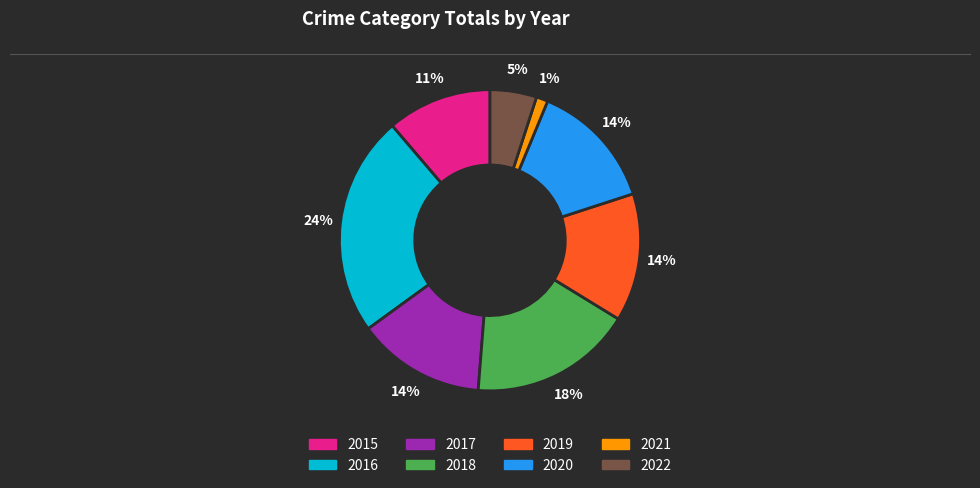

Do 2021 and 2016 together represent more than half of the pie?

No